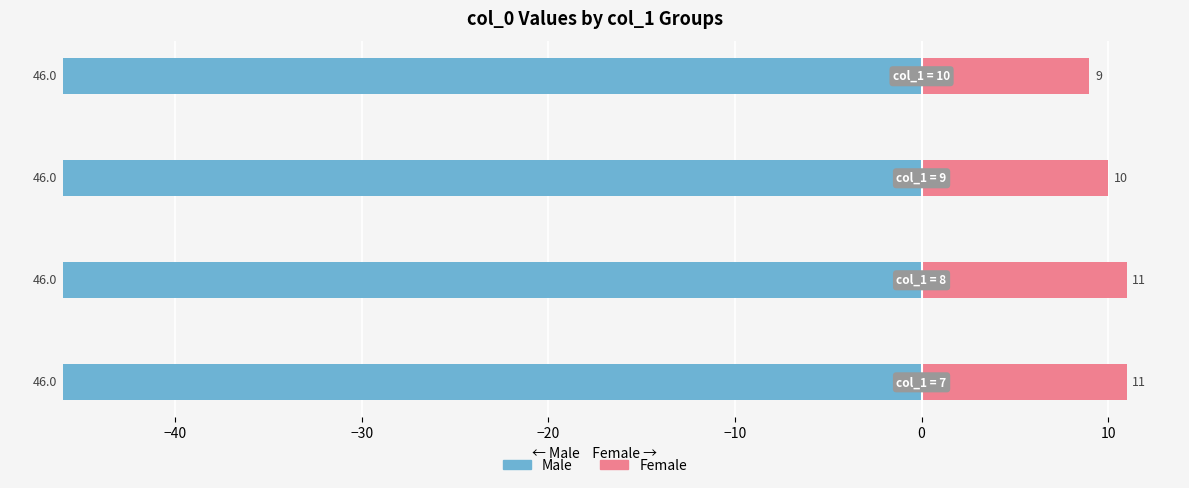

What are all the series names shown in the legend?

Male, Female